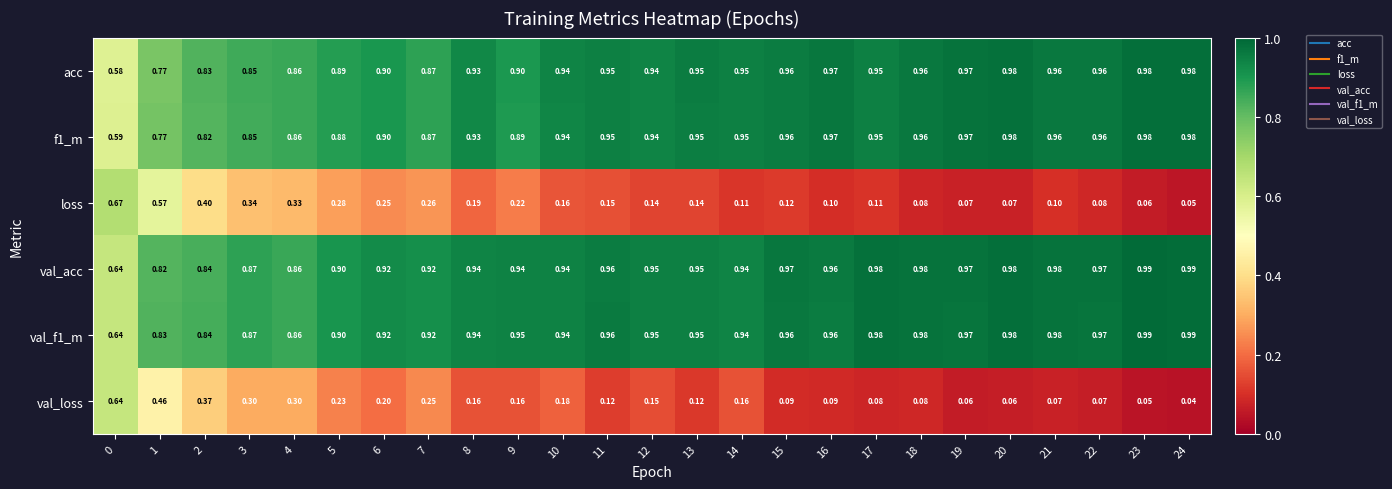

Which series has the largest total across all categories?

val_f1_m